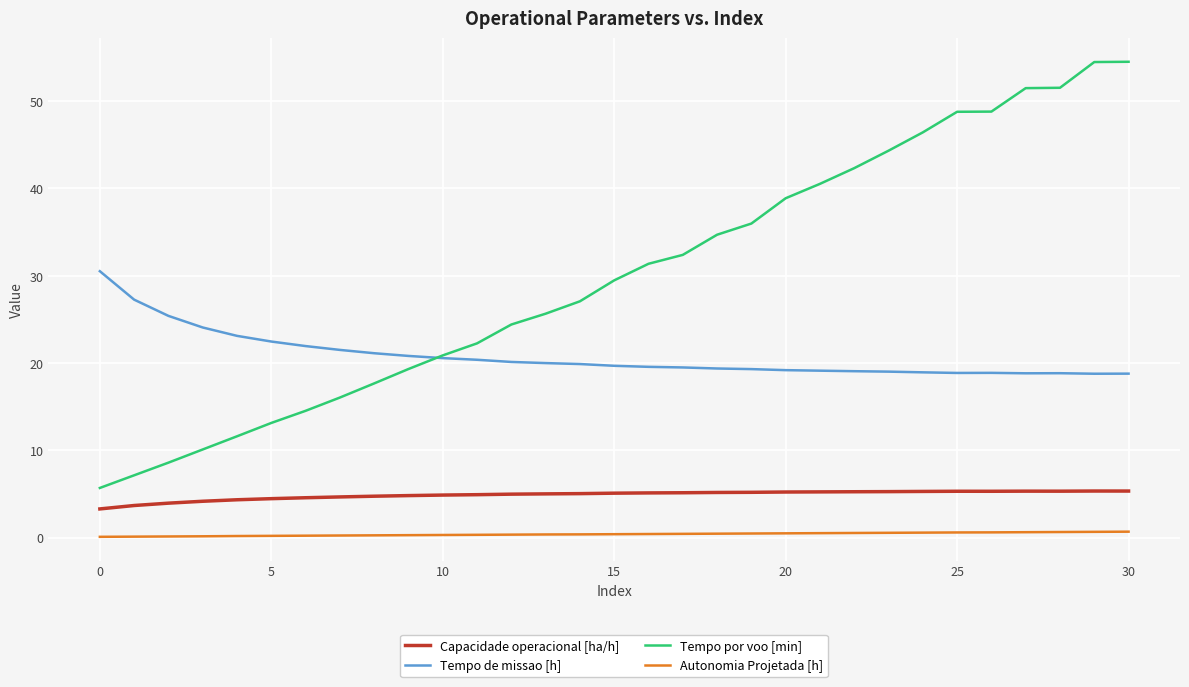

List the series in order of their overall mean, highest first.

Tempo por voo [min], Tempo de missao [h], Capacidade operacional [ha/h], Autonomia Projetada [h]